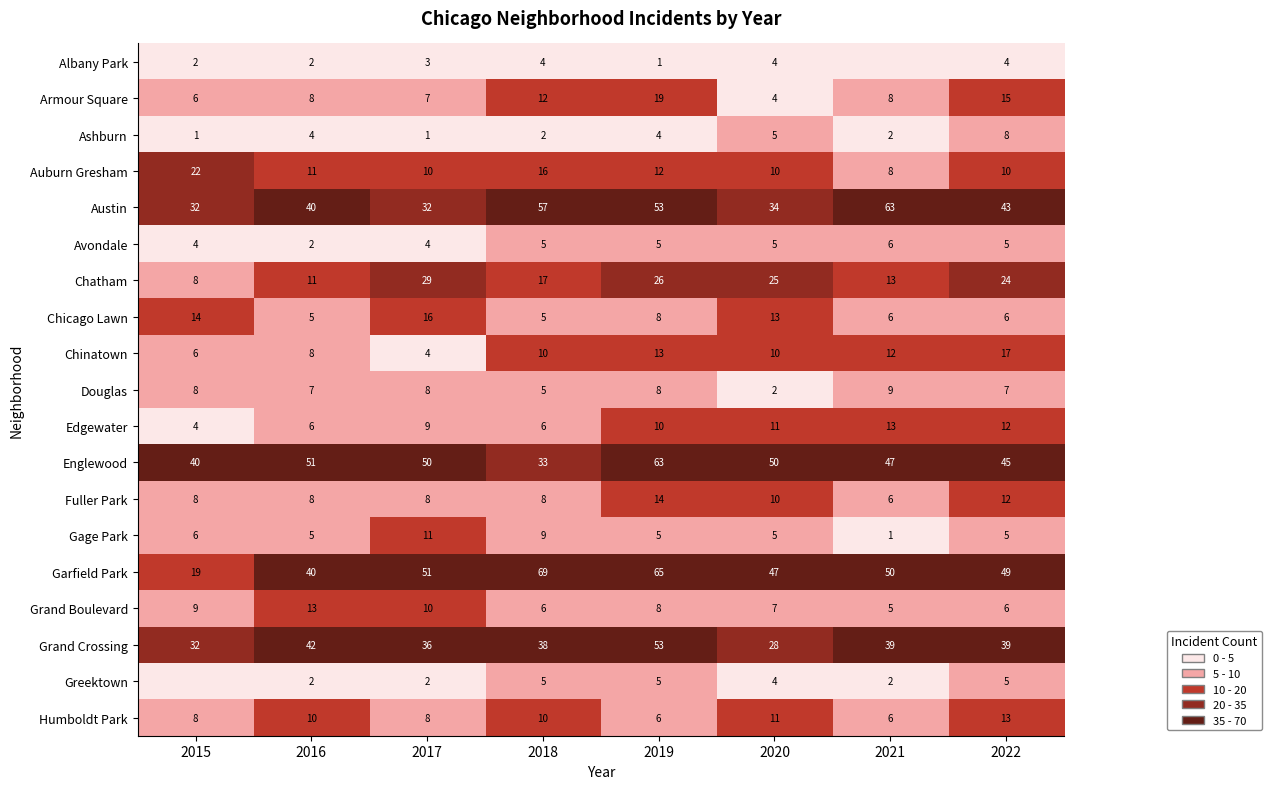

Where is Douglas nearest to the value 5?

2018